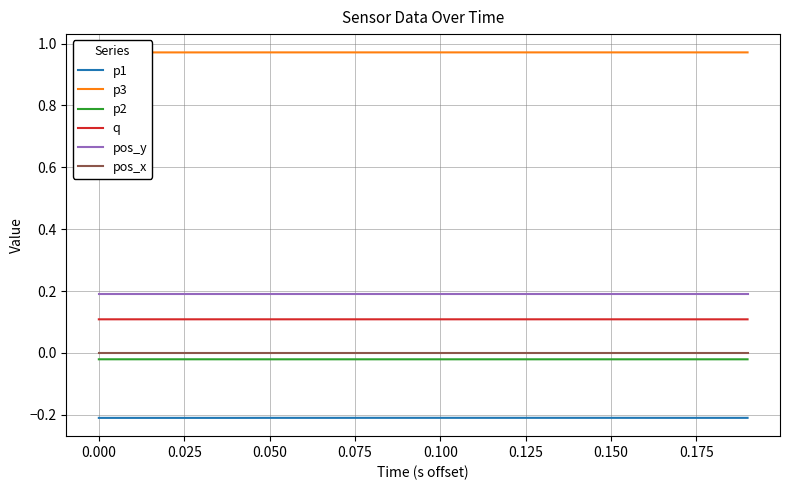

Which series has the largest total across all categories?

p3